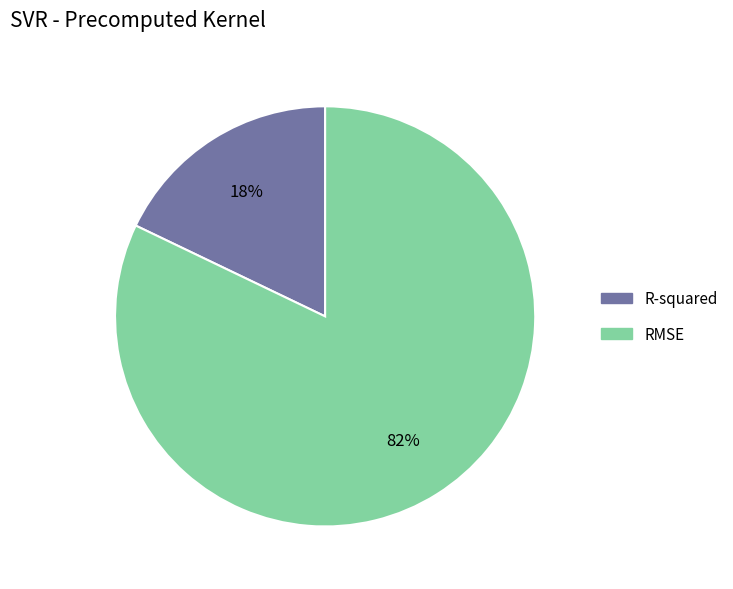

Rank the categories by value from highest to lowest.

RMSE, R-squared